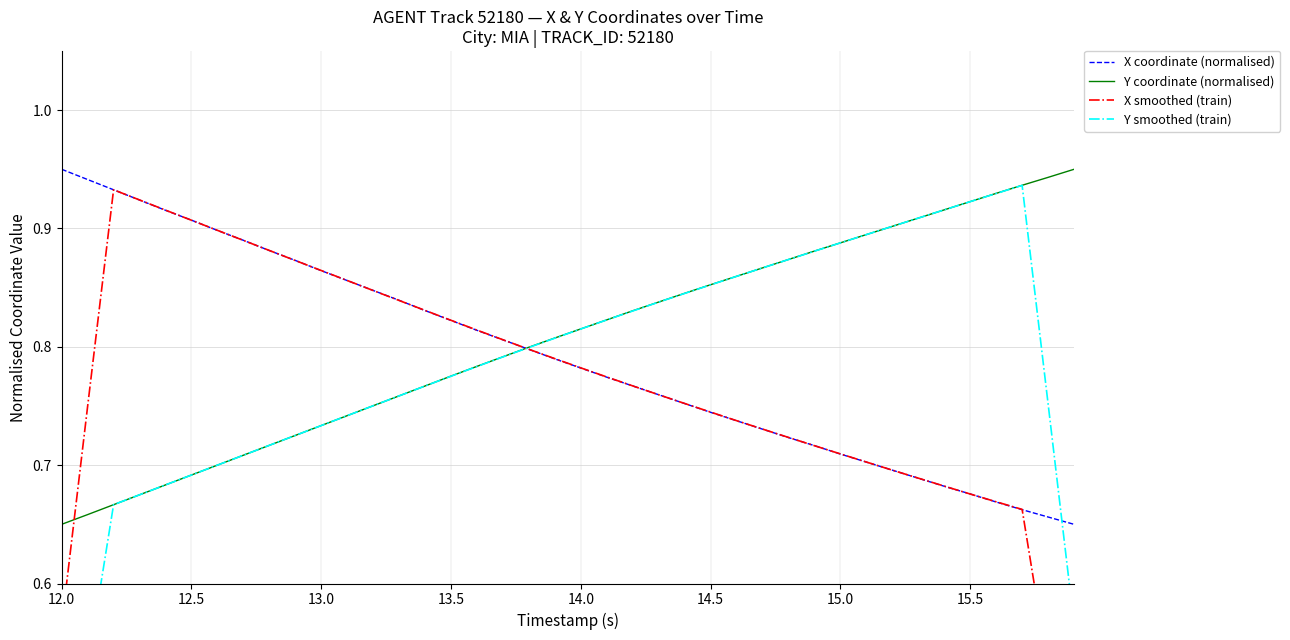

Reading right to left, extract all data points from this chart.

X coordinate (normalised): 0.7	0.7	0.7	0.7	0.7	0.7	0.7	0.7	0.7	0.7	0.7	0.7	0.7	0.7	0.7	0.8	0.8	0.8	0.8	0.8	0.8	0.8	0.8	0.8	0.8	0.8	0.8	0.8	0.9	0.9	0.9	0.9	0.9	0.9	0.9	0.9	0.9	0.9	0.9	0.9
Y coordinate (normalised): 0.9	0.9	0.9	0.9	0.9	0.9	0.9	0.9	0.9	0.9	0.9	0.9	0.9	0.9	0.9	0.8	0.8	0.8	0.8	0.8	0.8	0.8	0.8	0.8	0.8	0.8	0.8	0.8	0.7	0.7	0.7	0.7	0.7	0.7	0.7	0.7	0.7	0.7	0.7	0.7
X smoothed (train): 0.4	0.5	0.7	0.7	0.7	0.7	0.7	0.7	0.7	0.7	0.7	0.7	0.7	0.7	0.7	0.8	0.8	0.8	0.8	0.8	0.8	0.8	0.8	0.8	0.8	0.8	0.8	0.8	0.9	0.9	0.9	0.9	0.9	0.9	0.9	0.9	0.9	0.9	0.7	0.6
Y smoothed (train): 0.6	0.8	0.9	0.9	0.9	0.9	0.9	0.9	0.9	0.9	0.9	0.9	0.9	0.9	0.9	0.8	0.8	0.8	0.8	0.8	0.8	0.8	0.8	0.8	0.8	0.8	0.8	0.8	0.7	0.7	0.7	0.7	0.7	0.7	0.7	0.7	0.7	0.7	0.5	0.4